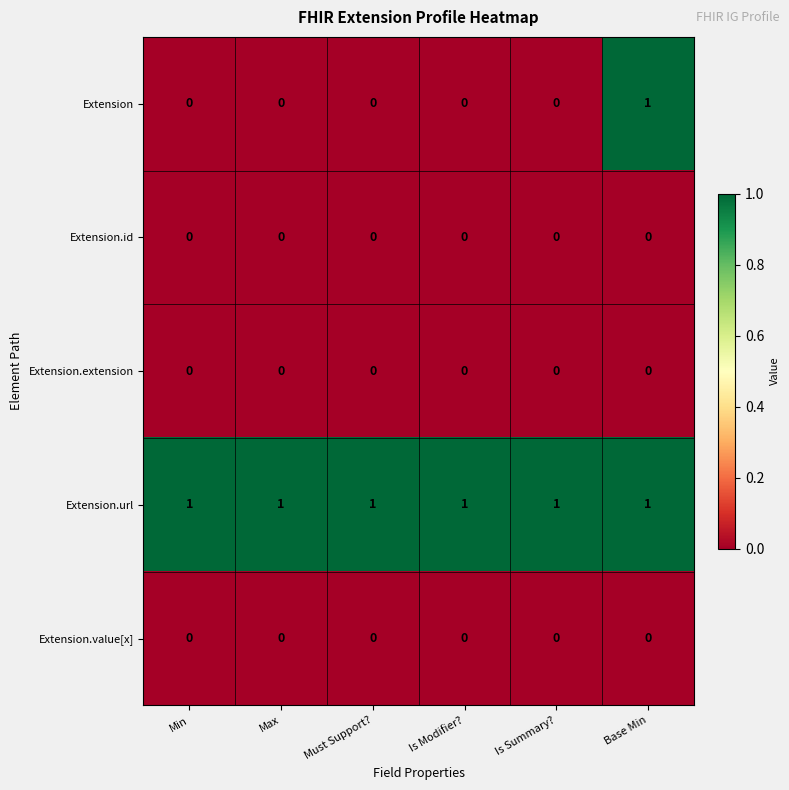

The Extension.id series shows 0 at Is Modifier?. True or false?

True